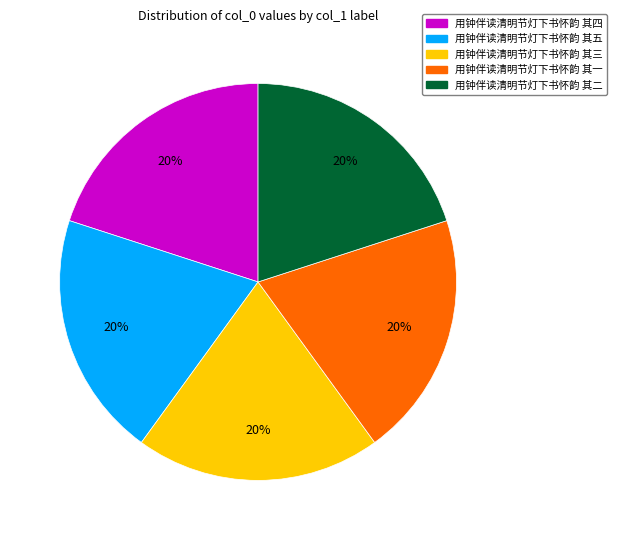

Is there a majority slice in this chart?

No